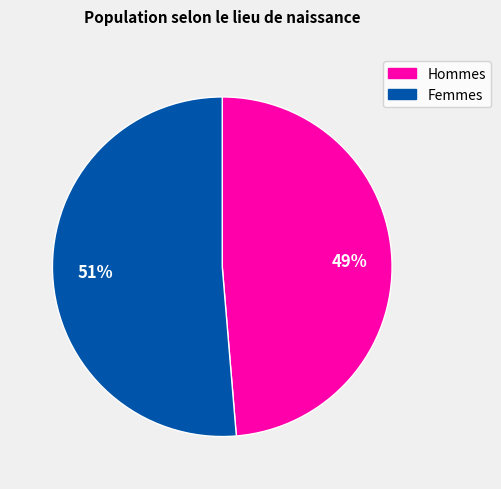

Is there a majority slice in this chart?

Yes